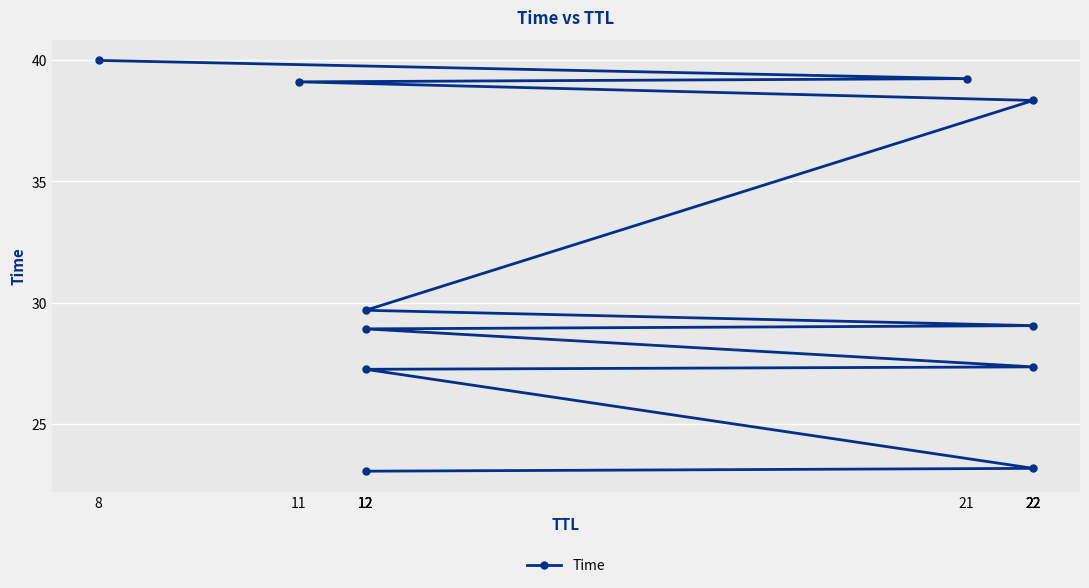

What is the label of the 8th point from the left?

22